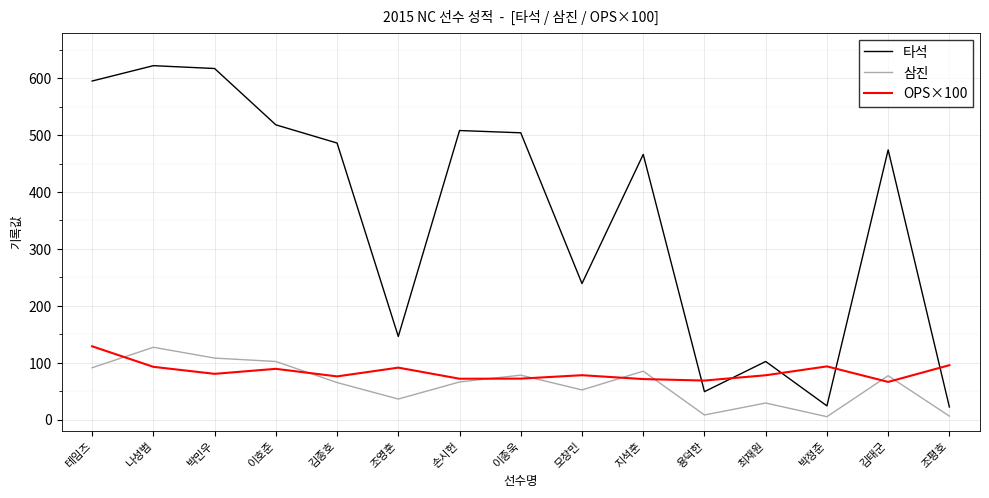

Is it true that OPS×100 equals 66.1 at 김태군?

True